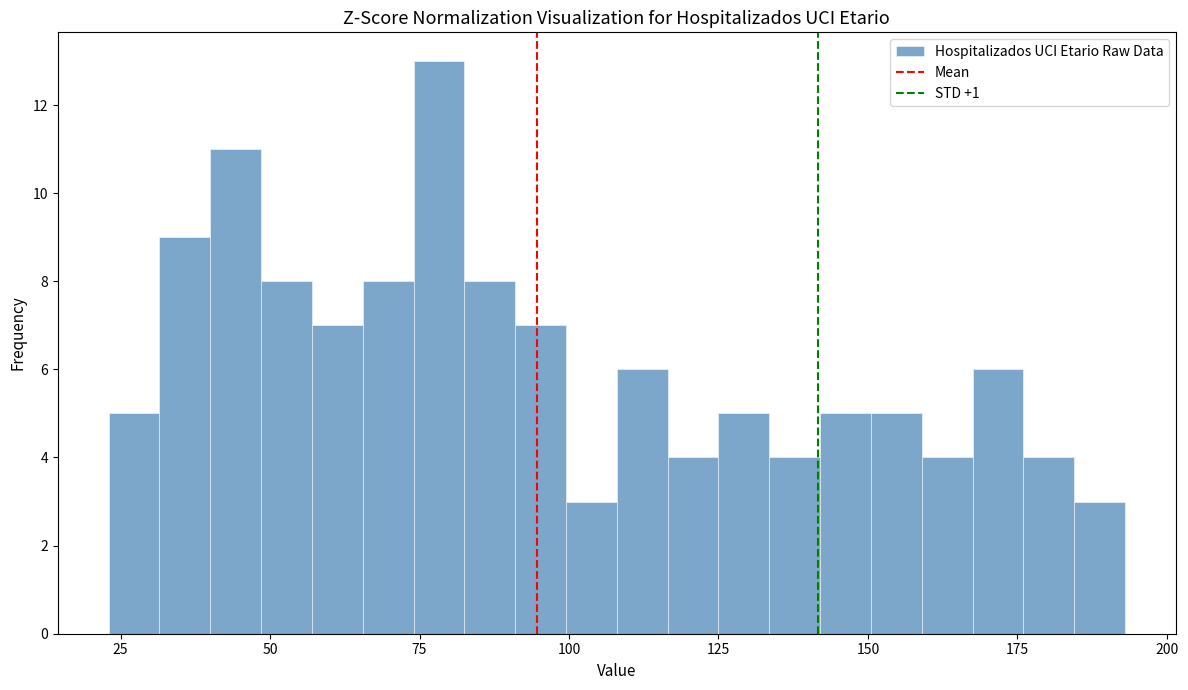

Around what value on the x-axis is the tallest bar? Give the approximate position of its centre, as read against the axis.

80